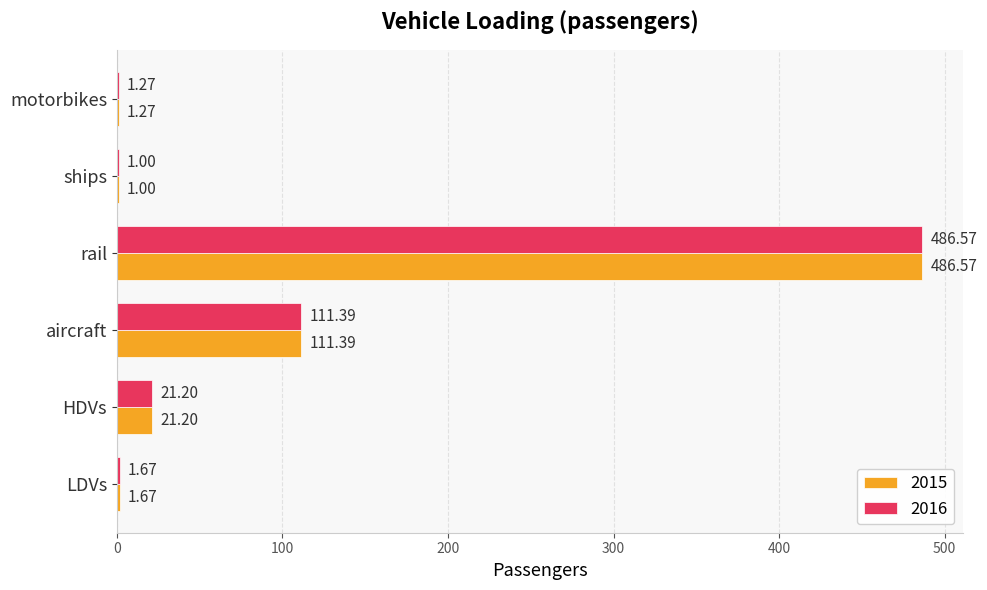

Is the value of 2016 at aircraft greater than the value of 2015 at rail?

No